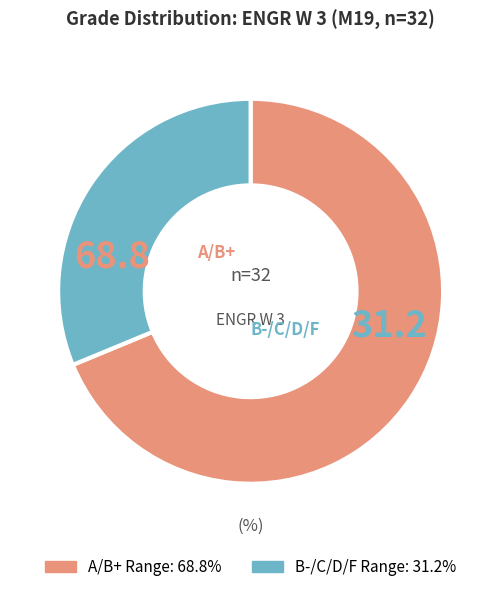

Does any single category account for the majority?

Yes